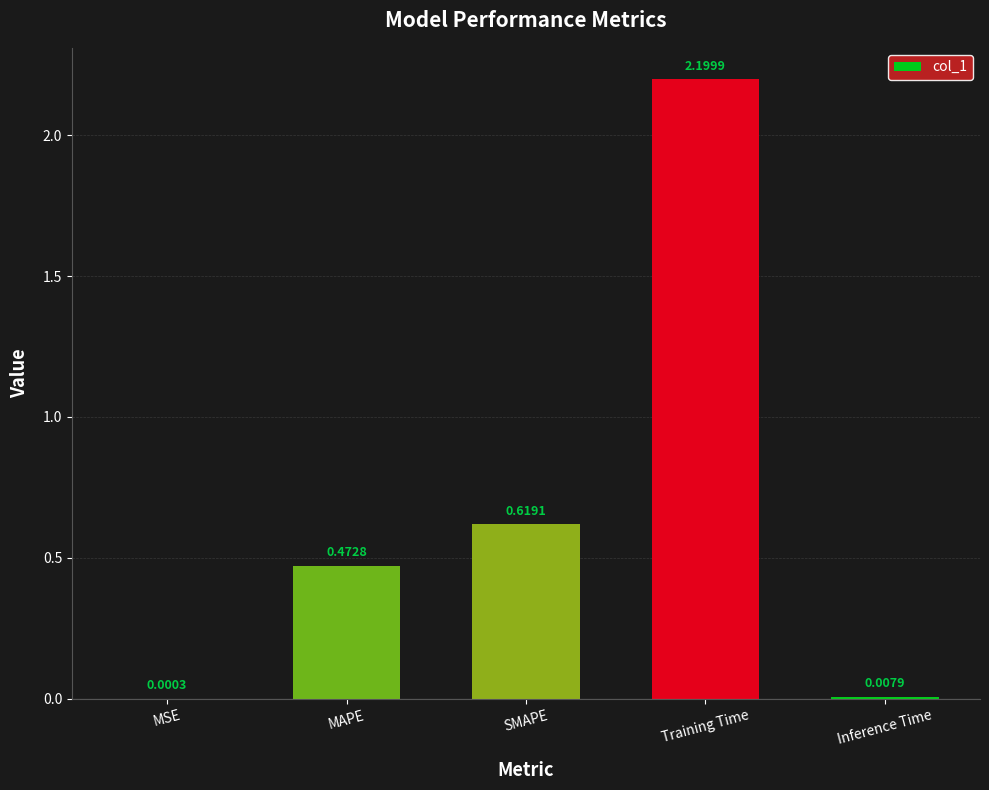

Which has a higher value, Inference Time or Training Time?

Training Time